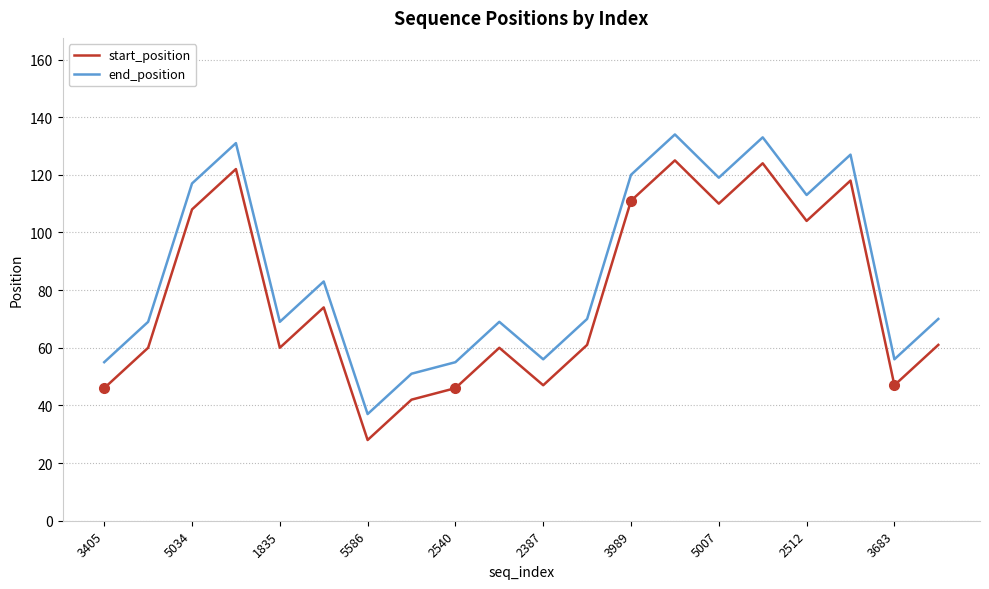

What is the difference between the maximum and second lowest values in the start_position series?

83